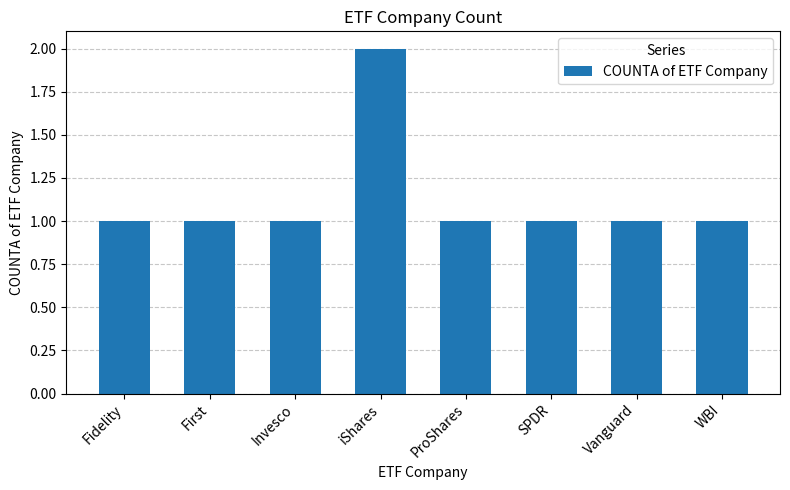

What position from the left is iShares?

4